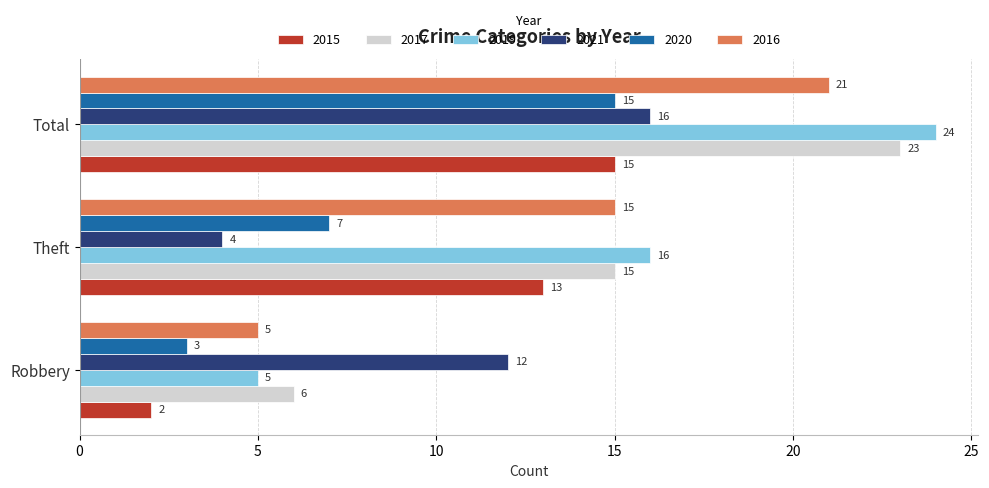

Which series has the largest total across all categories?

2019